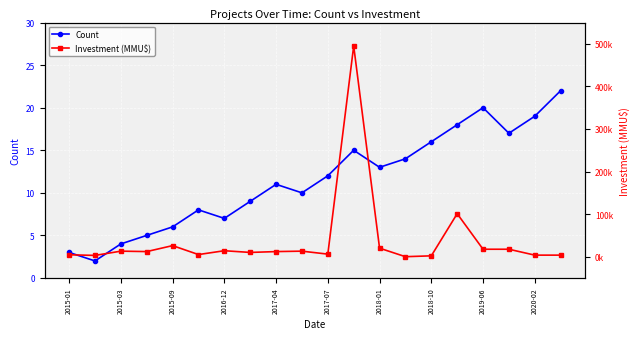

Rank the series by their maximum value, from highest to lowest.

Investment (MMU$), Count